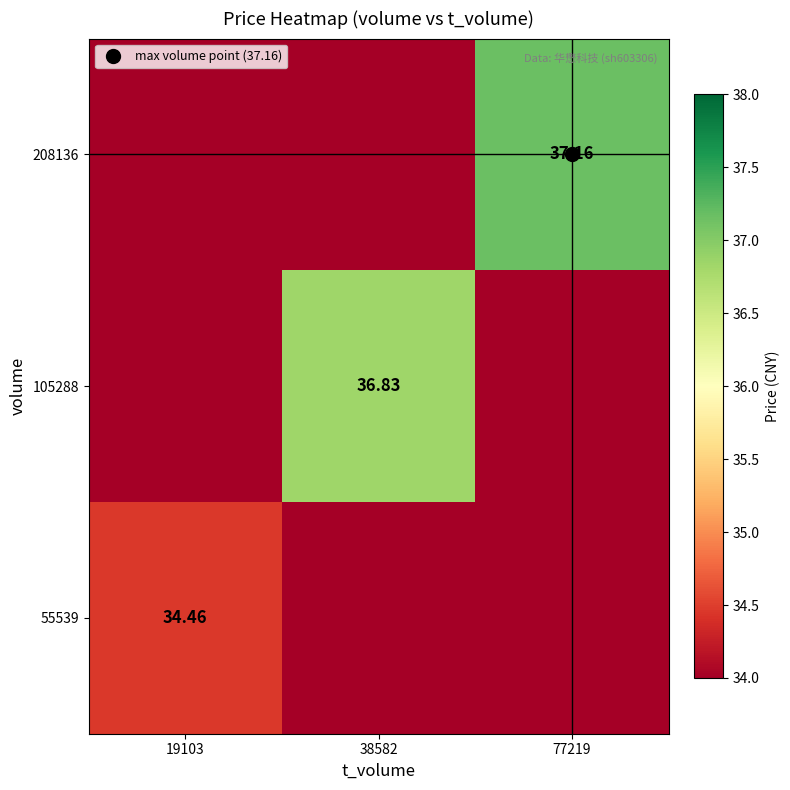

Where is 55539 nearest to the value 17?

38582